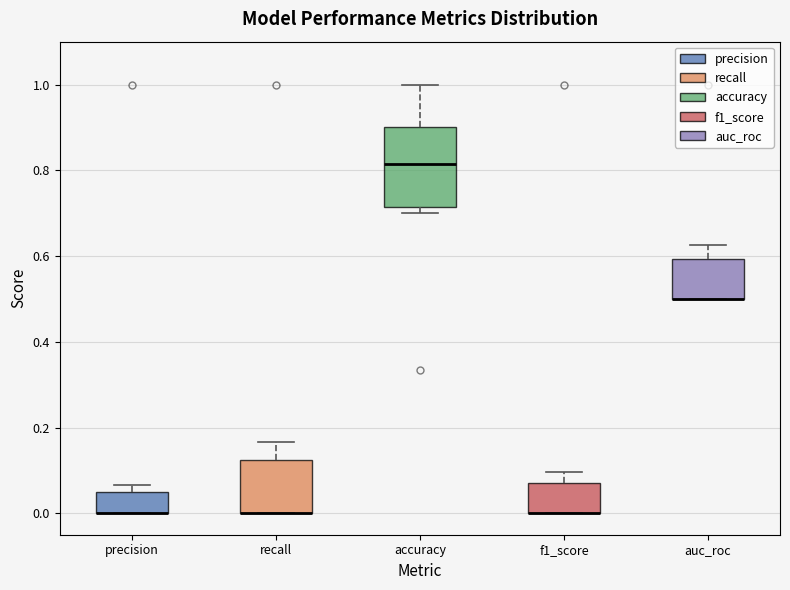

Where is the upper edge of the box for precision on the y-axis? The values are not printed on the chart, so give them approximately, as read against the axis.

0.06